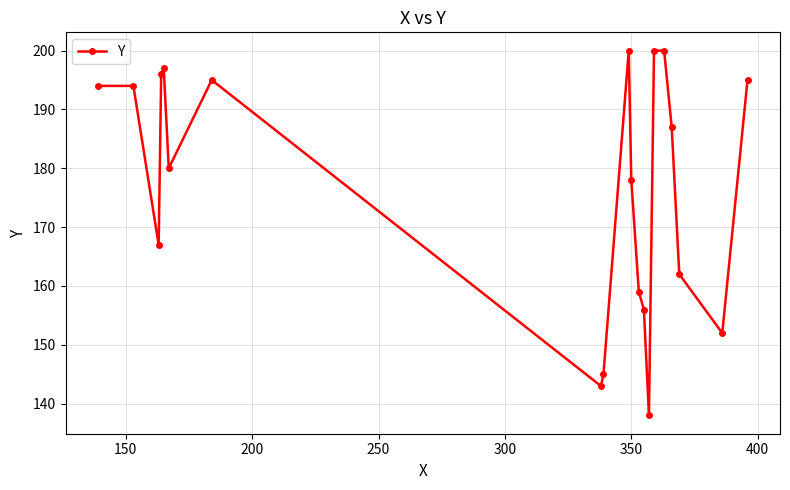

Count the number of data series in this chart.

1